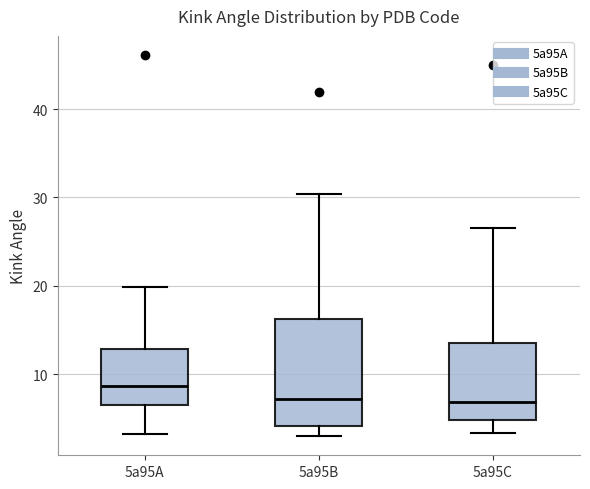

Reading left to right, read every box against the y-axis: the position of its median line, the range the box covers, and the ends of its whiskers. The values are not printed on the chart, so give them approximately, as read against the axis.

5a95A: median 9, box 6 to 13, whiskers 3 to 20
5a95B: median 7, box 4 to 16, whiskers 3 to 30
5a95C: median 7, box 5 to 14, whiskers 3 to 27